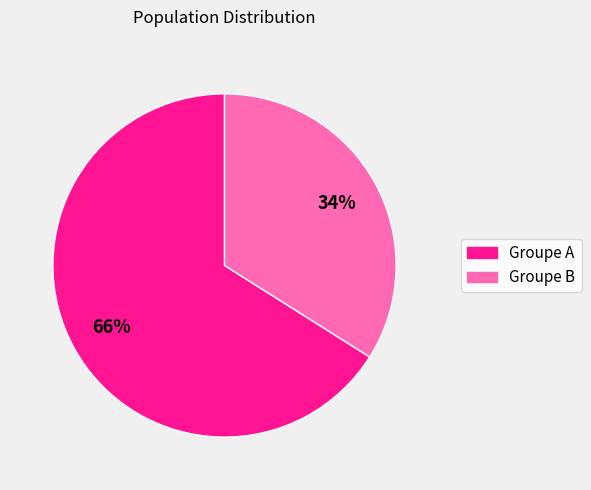

To the nearest percent, what is the average slice percentage?

50%